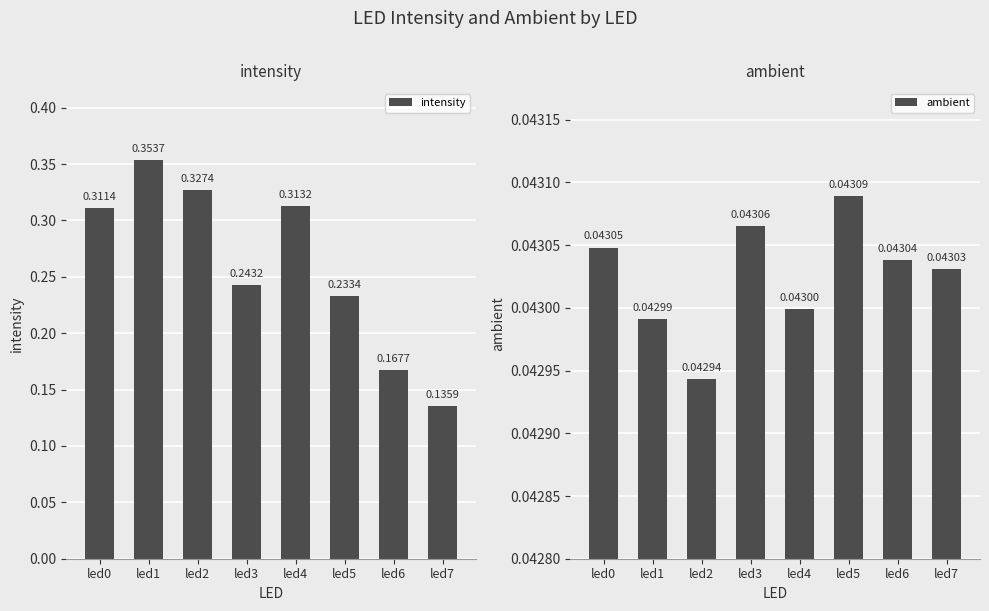

Which label corresponds to the largest value in the chart?

led1